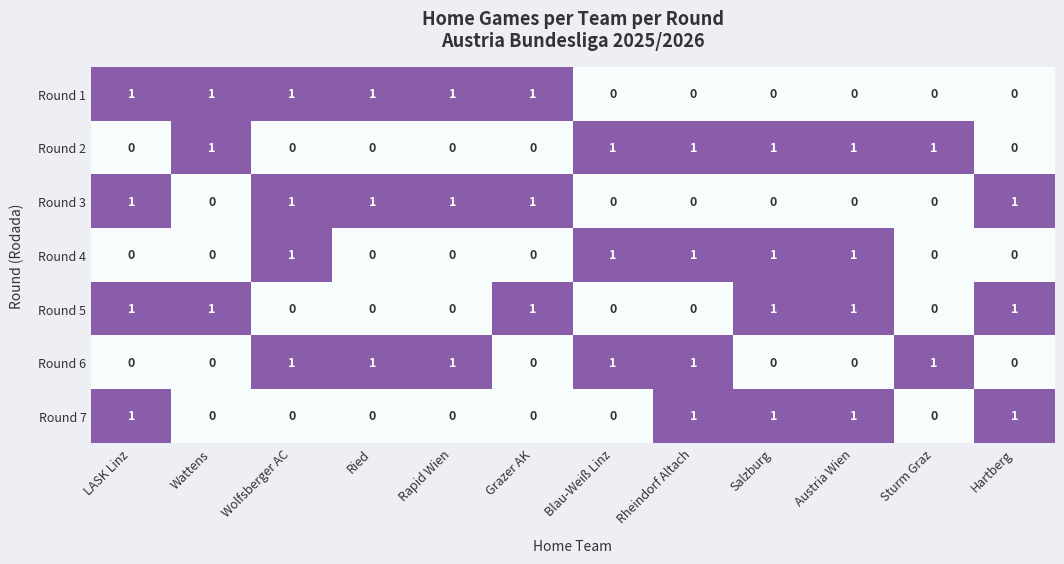

How many distinct data groups are displayed?

7